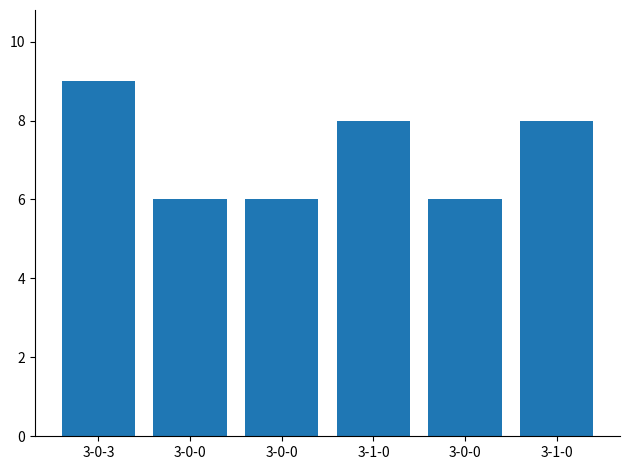

Reading right to left, transcribe all the data shown in this chart.

8	6	8	6	6	9